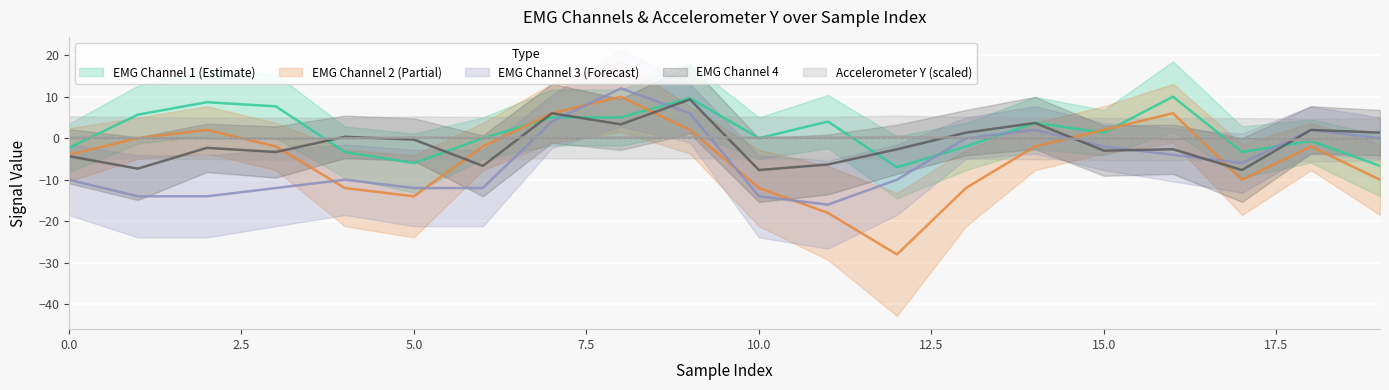

True or false: emgemg2 and emgemg1 cross at least once.

True